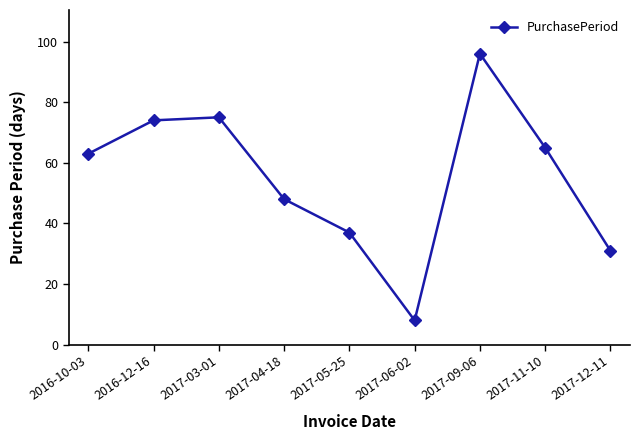

Rank the categories by value from highest to lowest.

2017-09-06, 2017-03-01, 2016-12-16, 2017-11-10, 2016-10-03, 2017-04-18, 2017-05-25, 2017-12-11, 2017-06-02